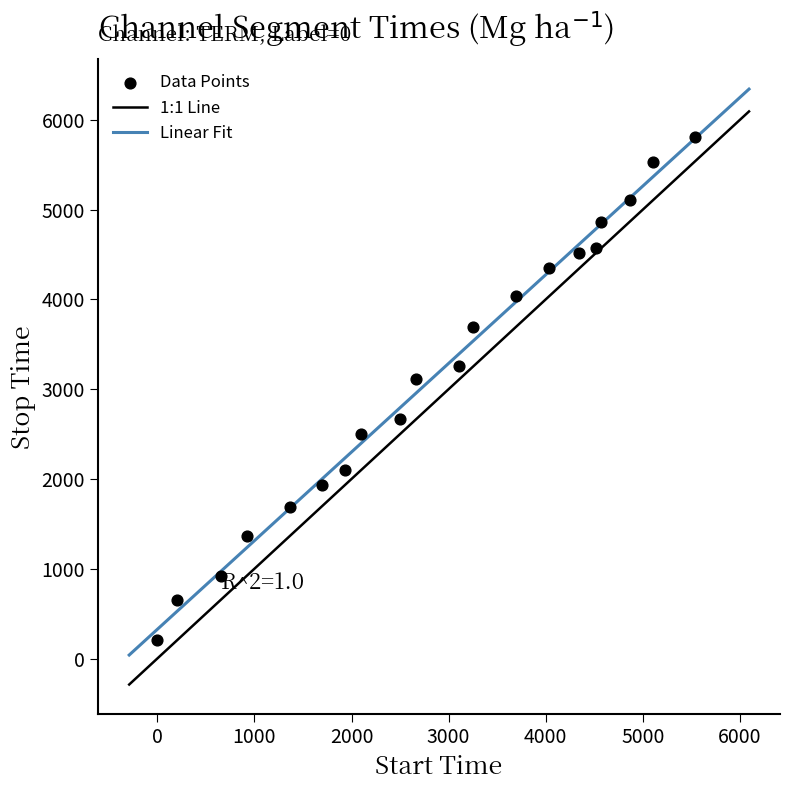

What Y value in the scatter plot is closest to 3003?

3111